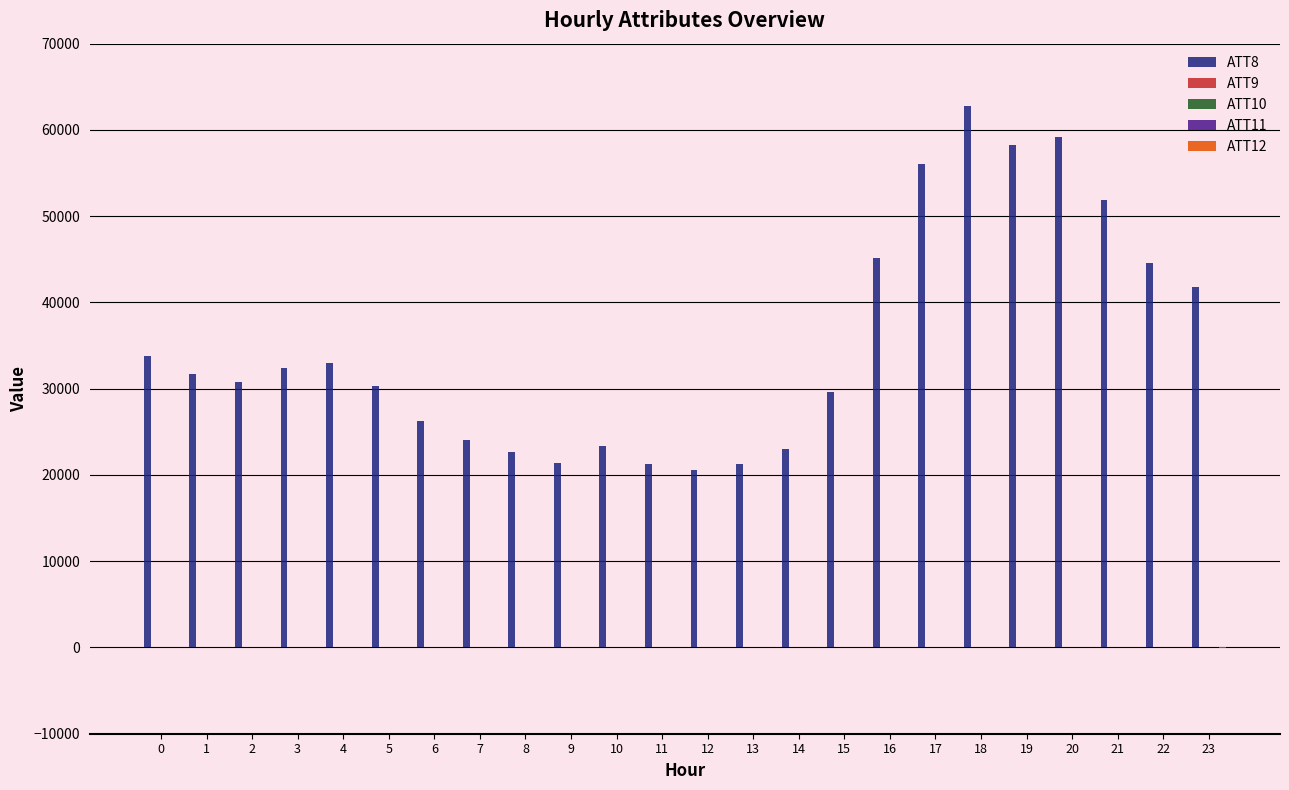

What is the greatest value displayed?

62800.0